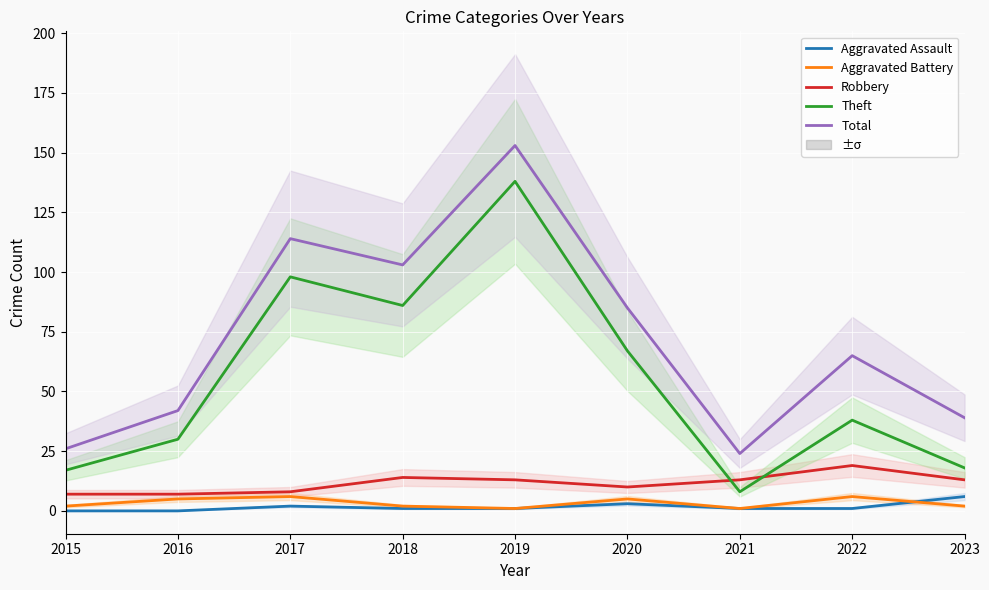

The value of Total at 2020 is 47. True or false?

False